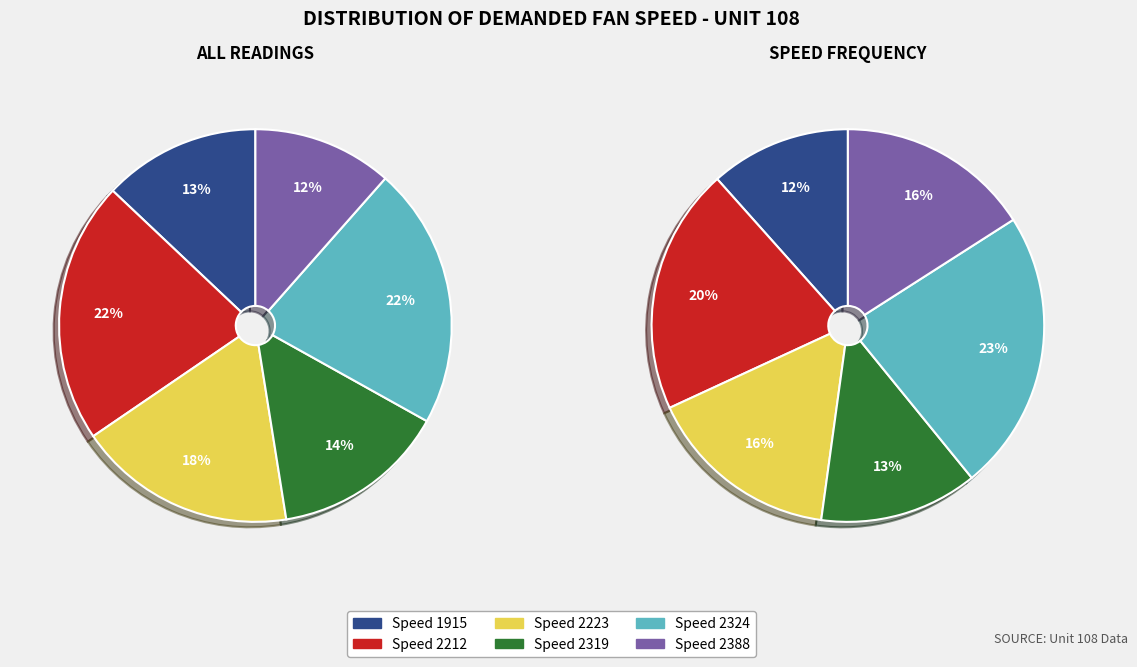

Which slice is the smallest?

2388